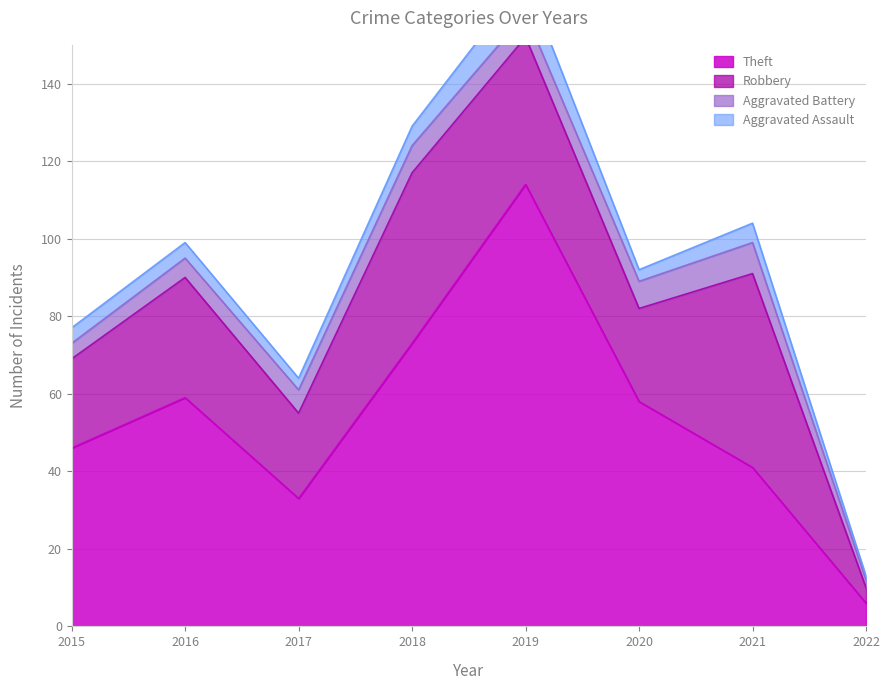

The value of Robbery at 2015 is 23. True or false?

True